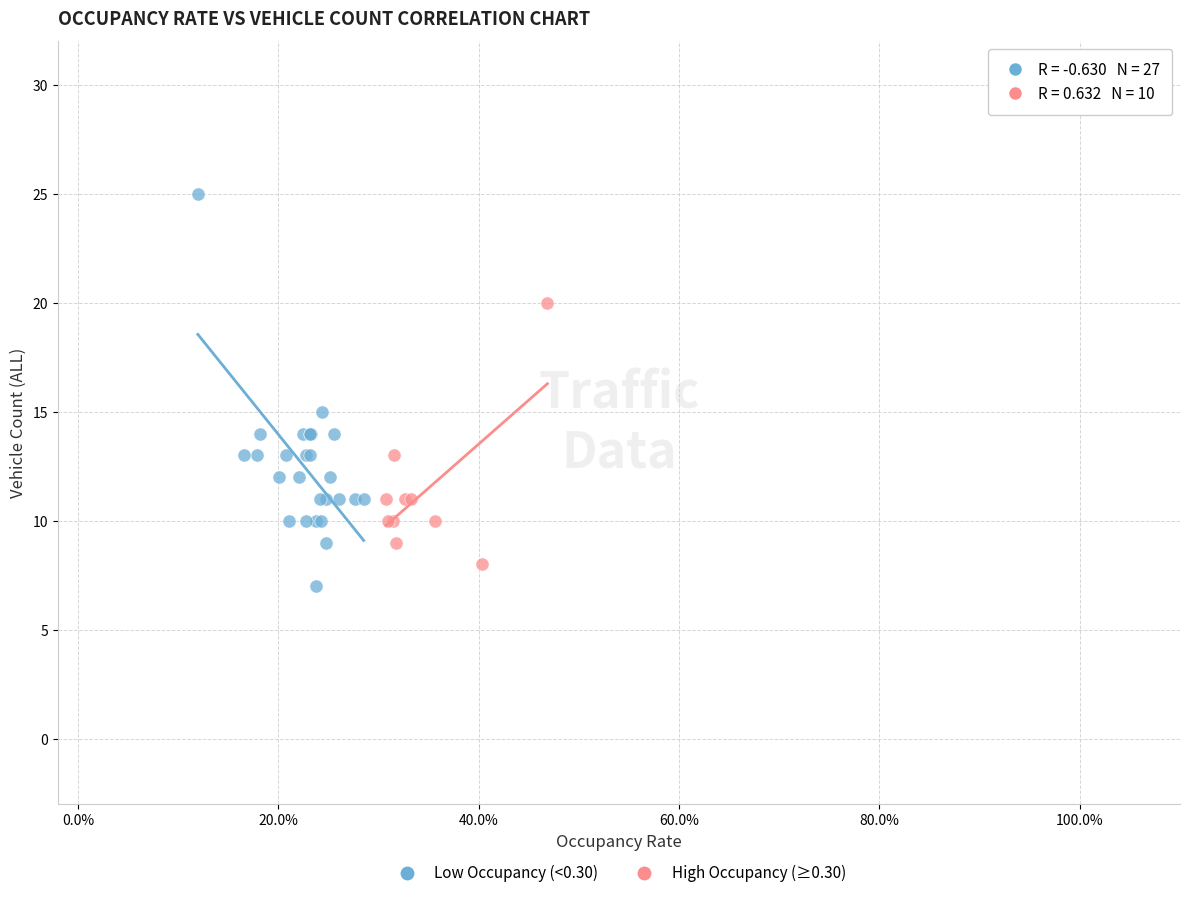

Which series has the largest Y range (max minus min)?

Low Occupancy (<0.30)